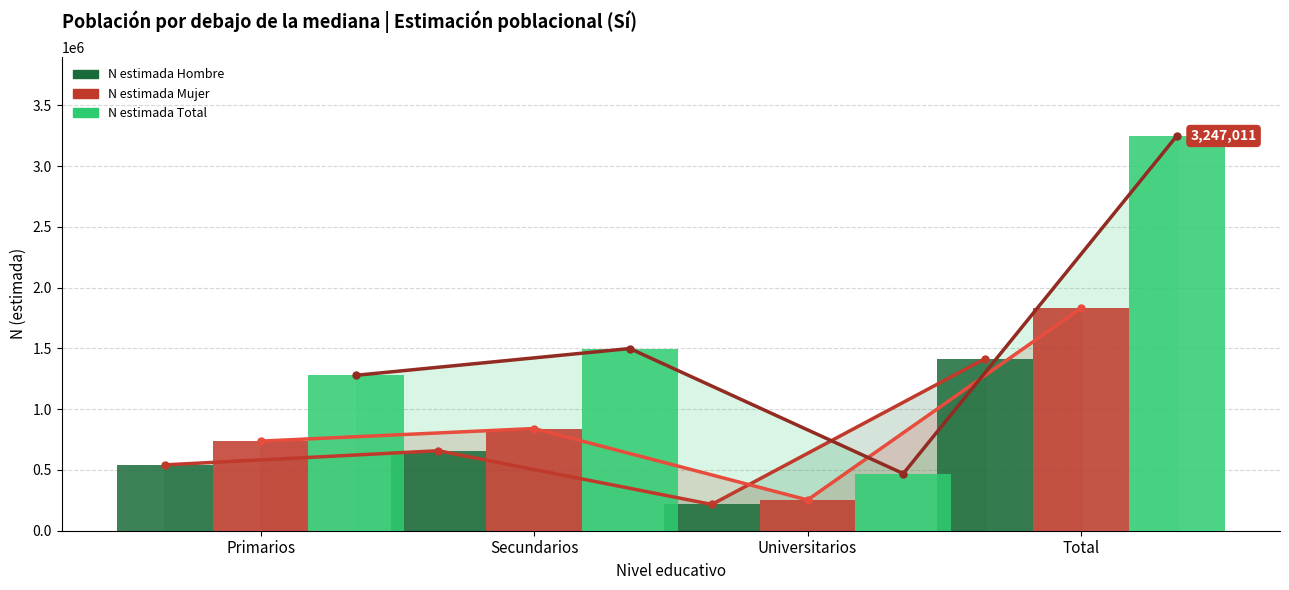

Is the value of N estimada Hombre at Secundarios greater than the value of N estimada Mujer (línea) at Primarios?

No